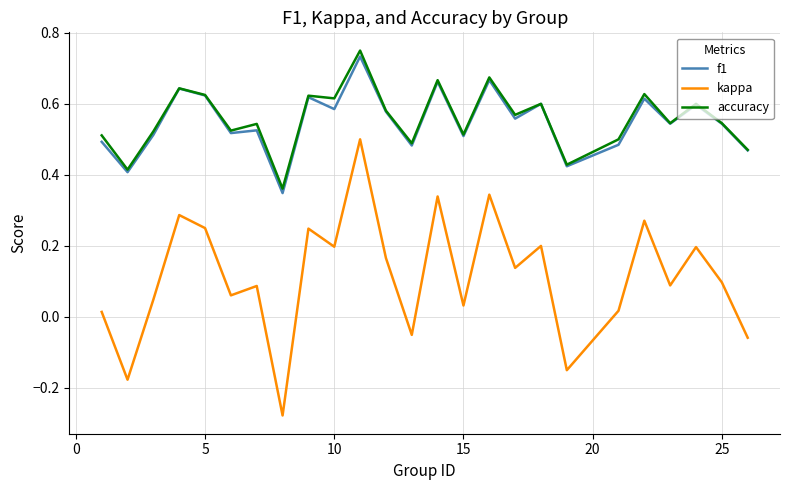

True or false: kappa and accuracy intersect in this chart.

False